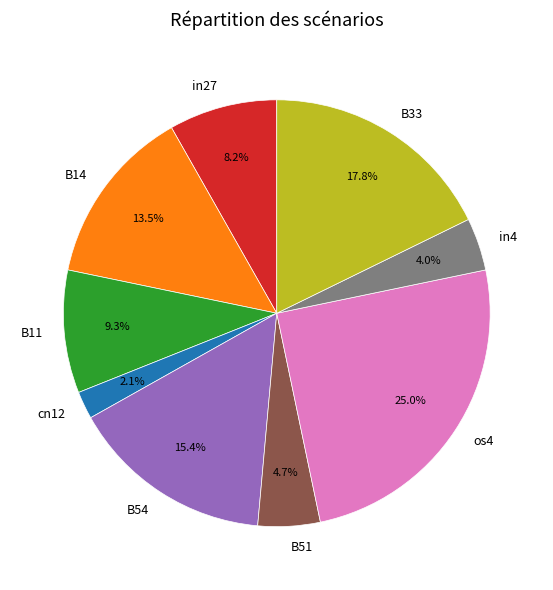

Between B14 and B11, which is larger?

B14